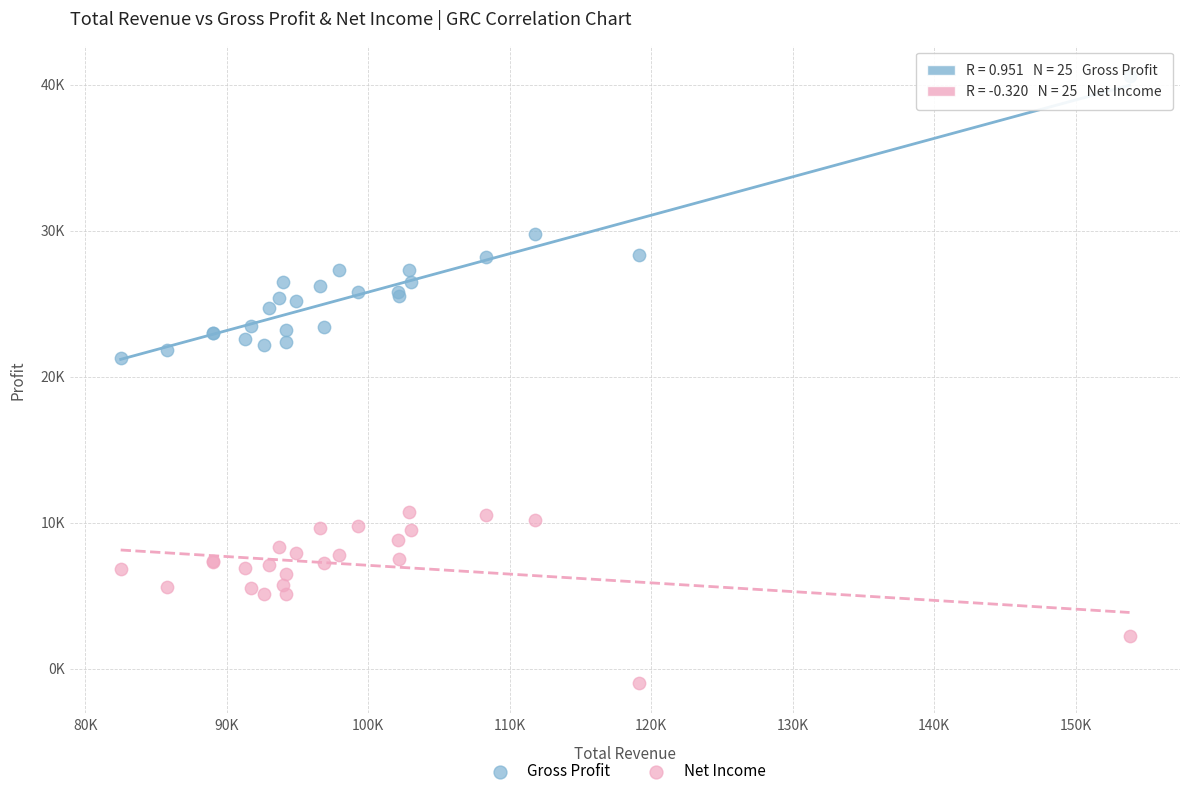

What are all the series names shown in the legend?

Gross Profit, Net Income